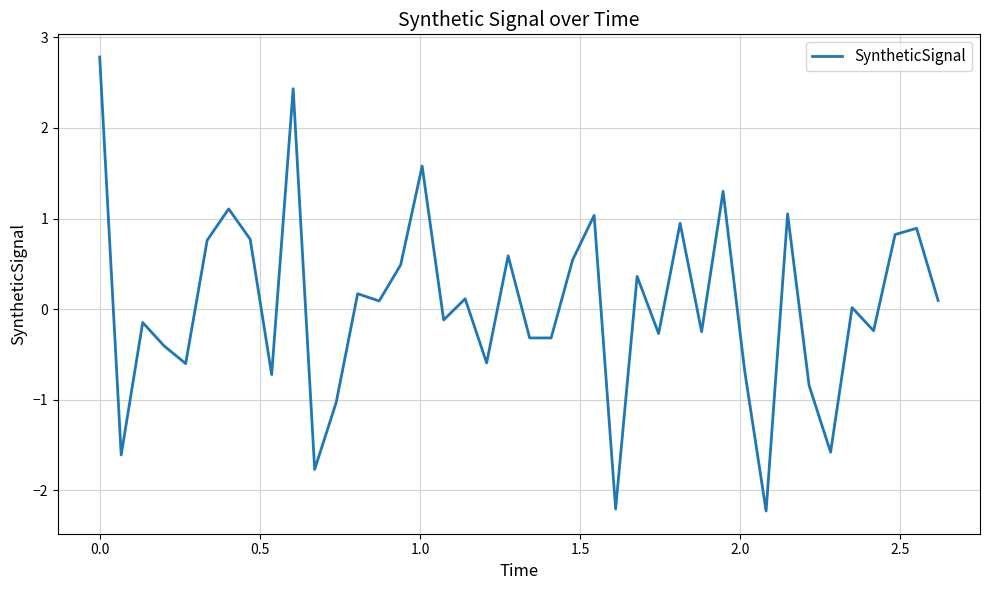

What is the sum of all values?

2.0